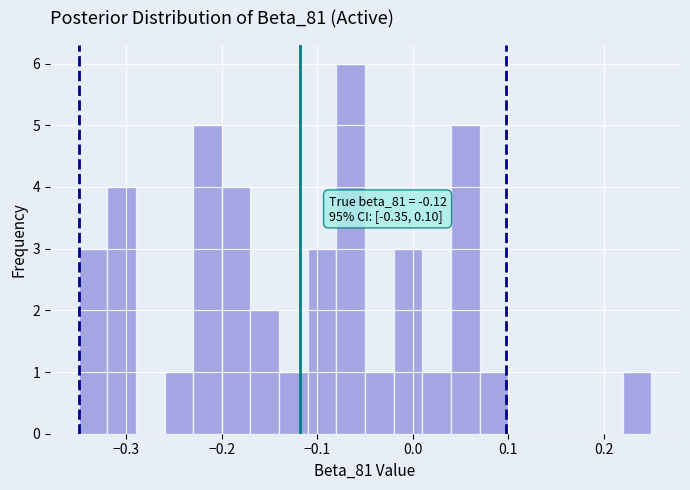

Read against the x-axis, roughly where is the centre of the tallest bar?

-0.06